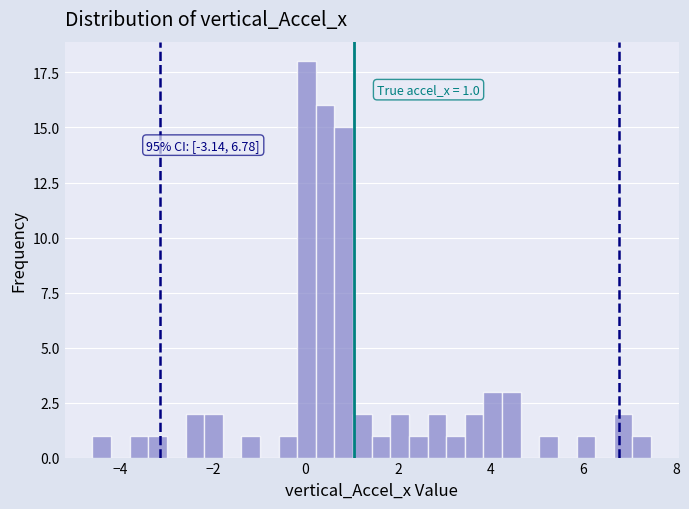

Around what value on the x-axis is the tallest bar? Give the approximate position of its centre, as read against the axis.

0.0